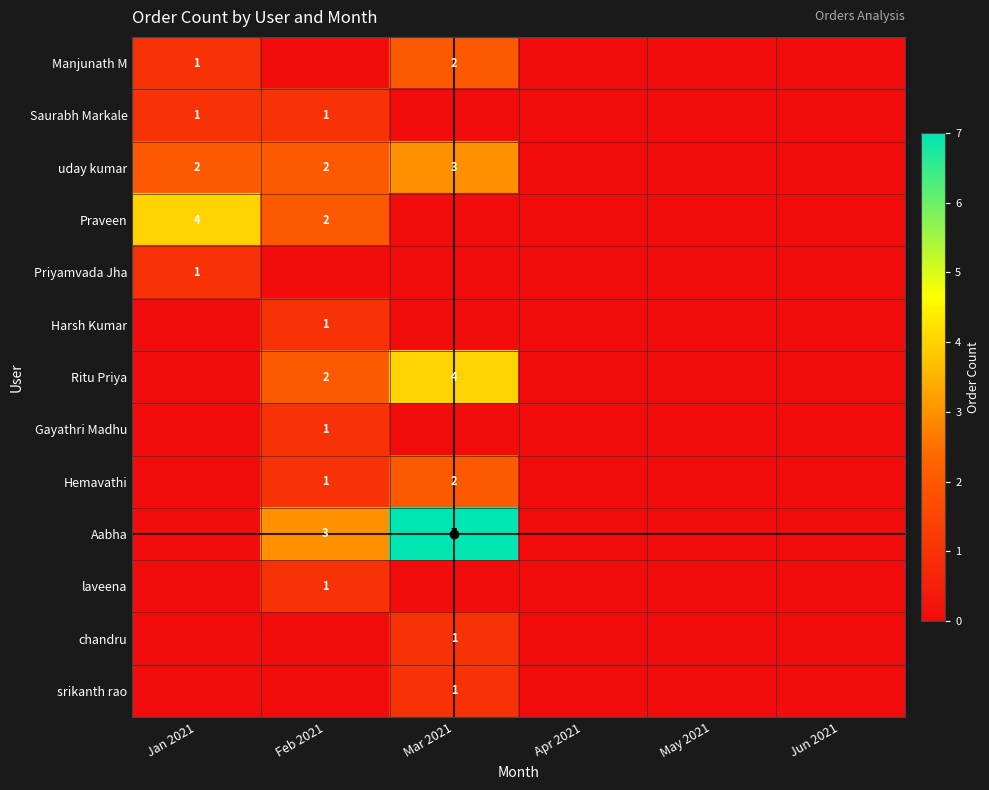

The value of uday kumar at Feb 2021 is 2. True or false?

True